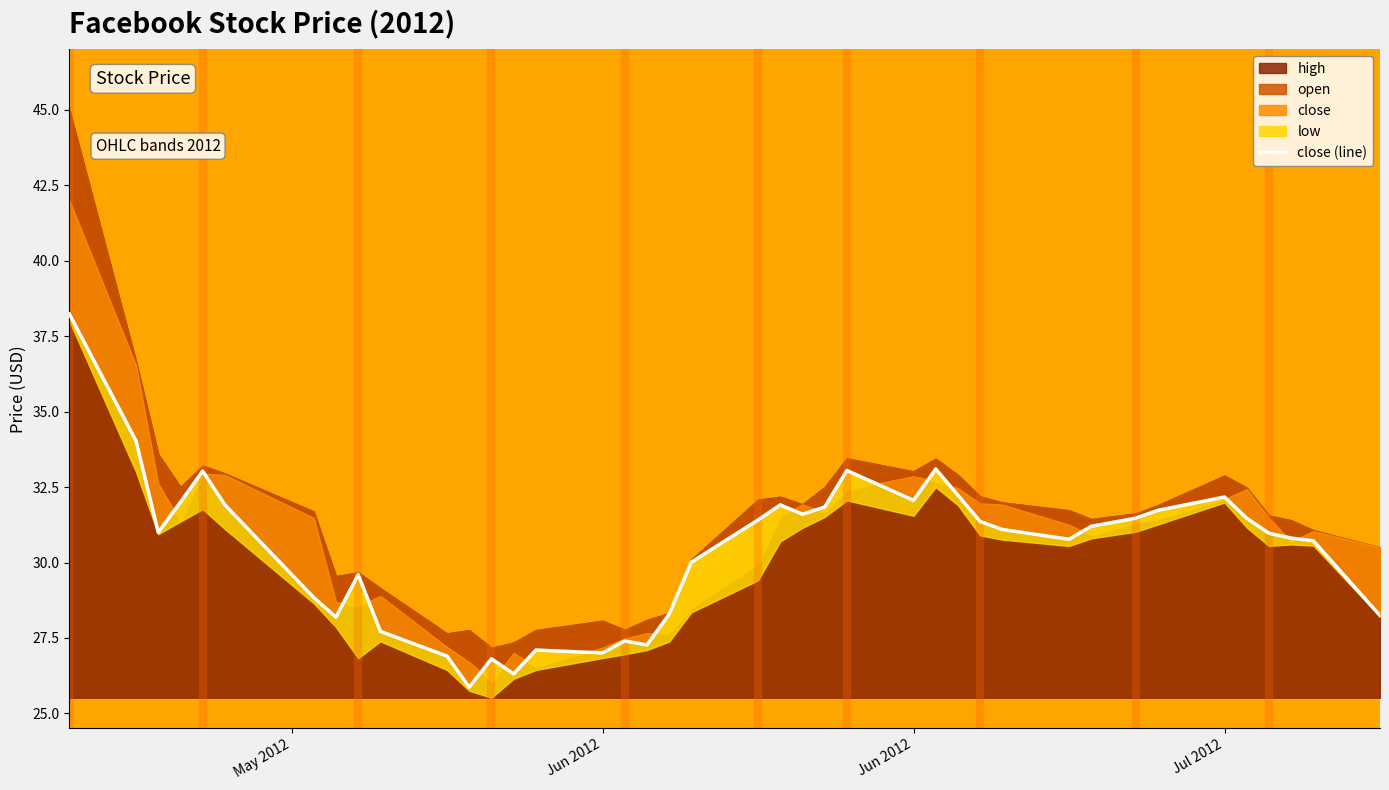

How many values are below 31?

19